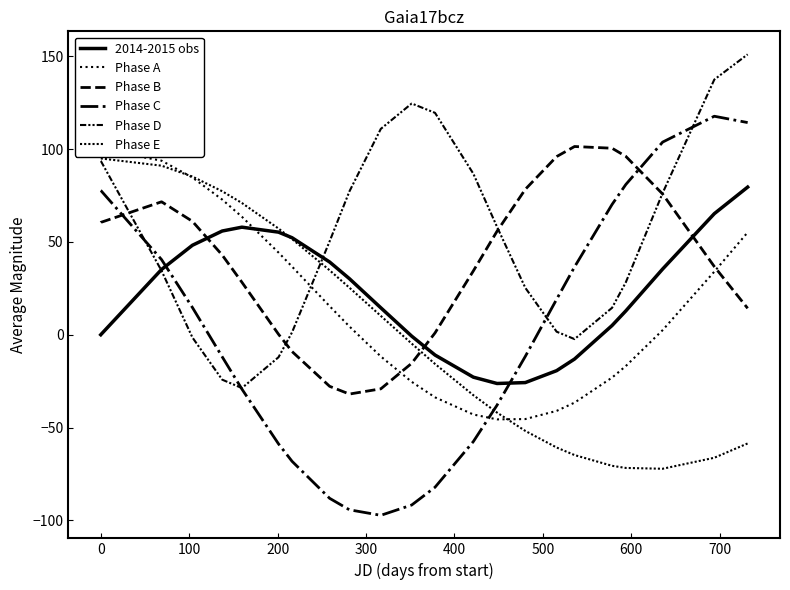

How many data points in Phase C are above -11?

17